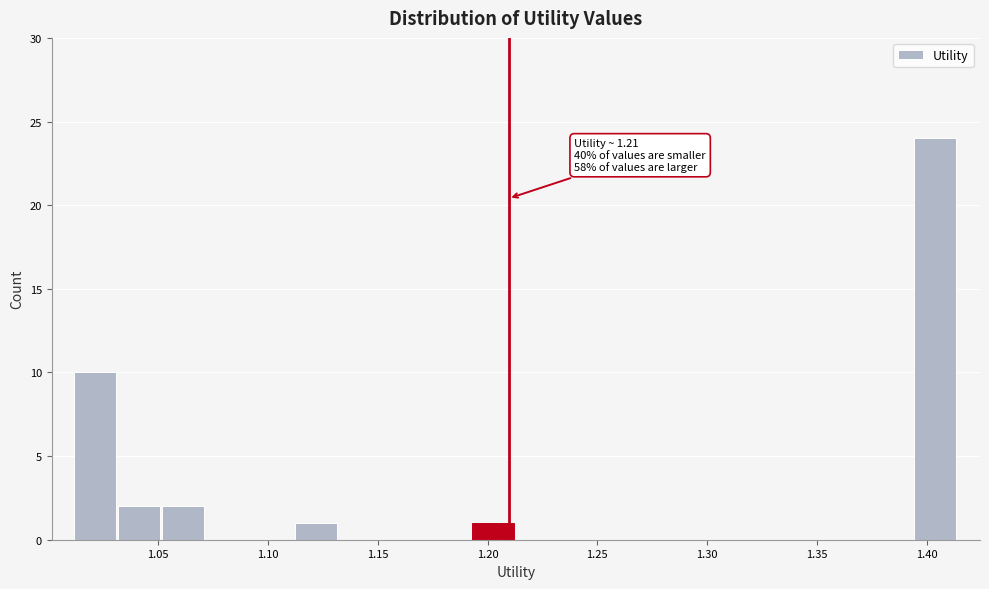

Which range on the x-axis has the tallest bar?

1.395 to 1.415